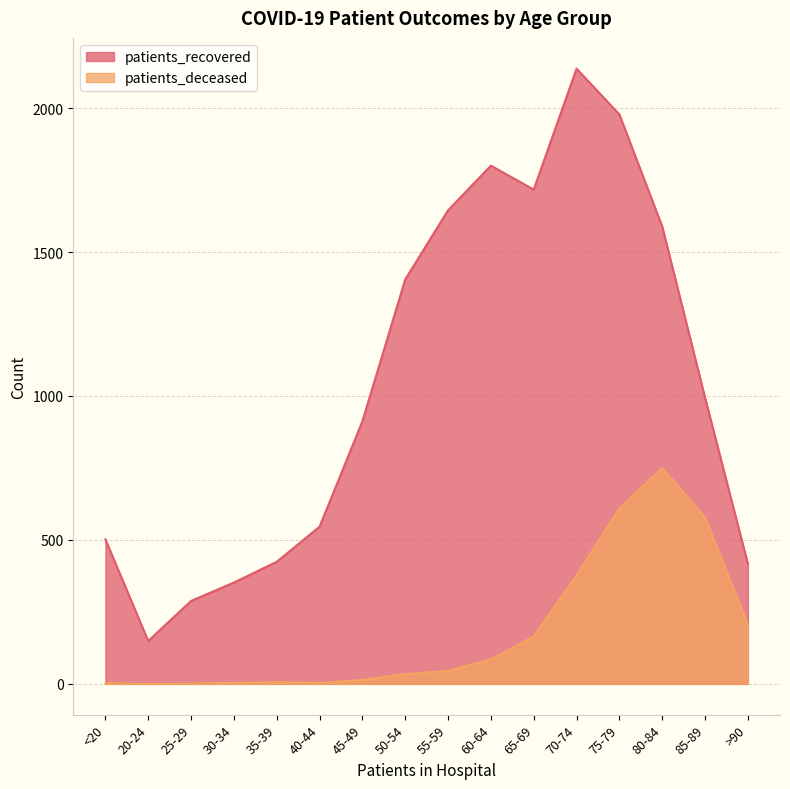

What is the total value across all series at 80-84?

2339